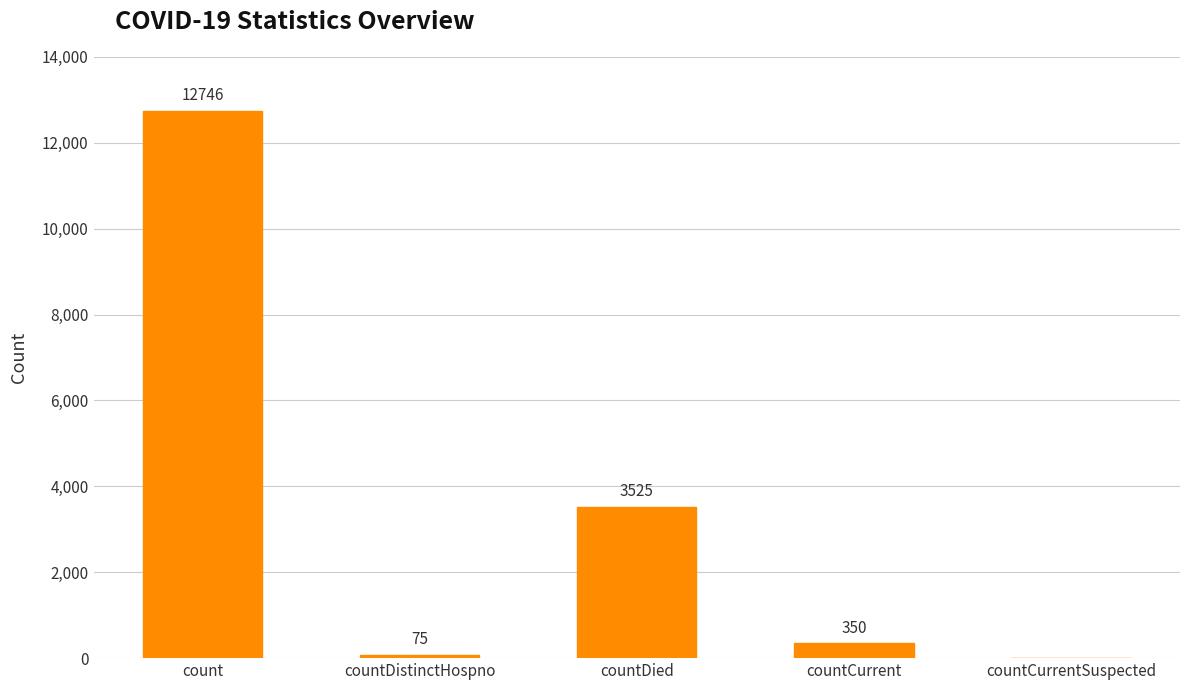

Reading left to right, list all the values displayed in this chart.

12746	75	3525	350	0